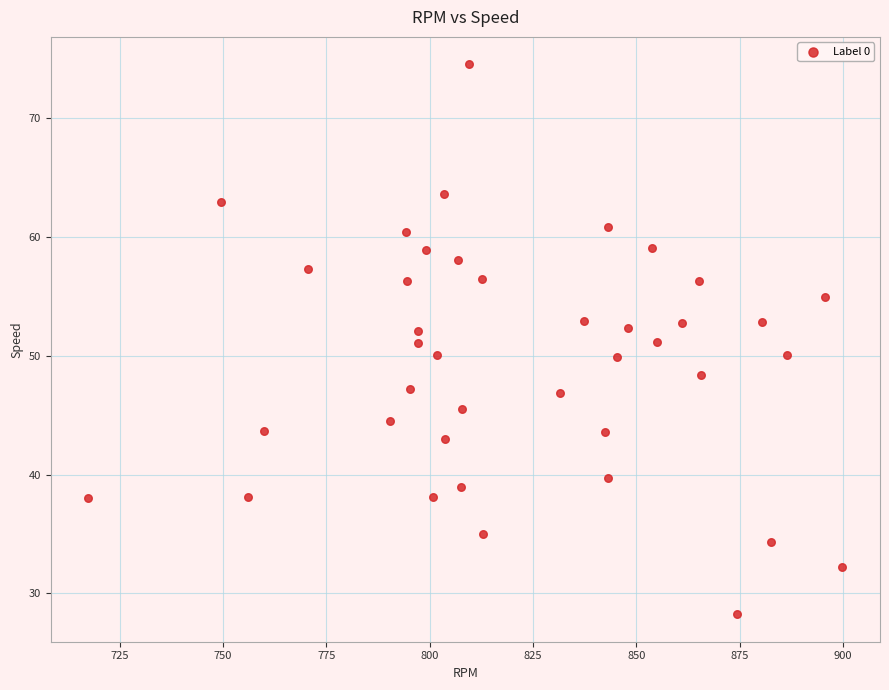

What is the range of X values (max minus min)?

182.4